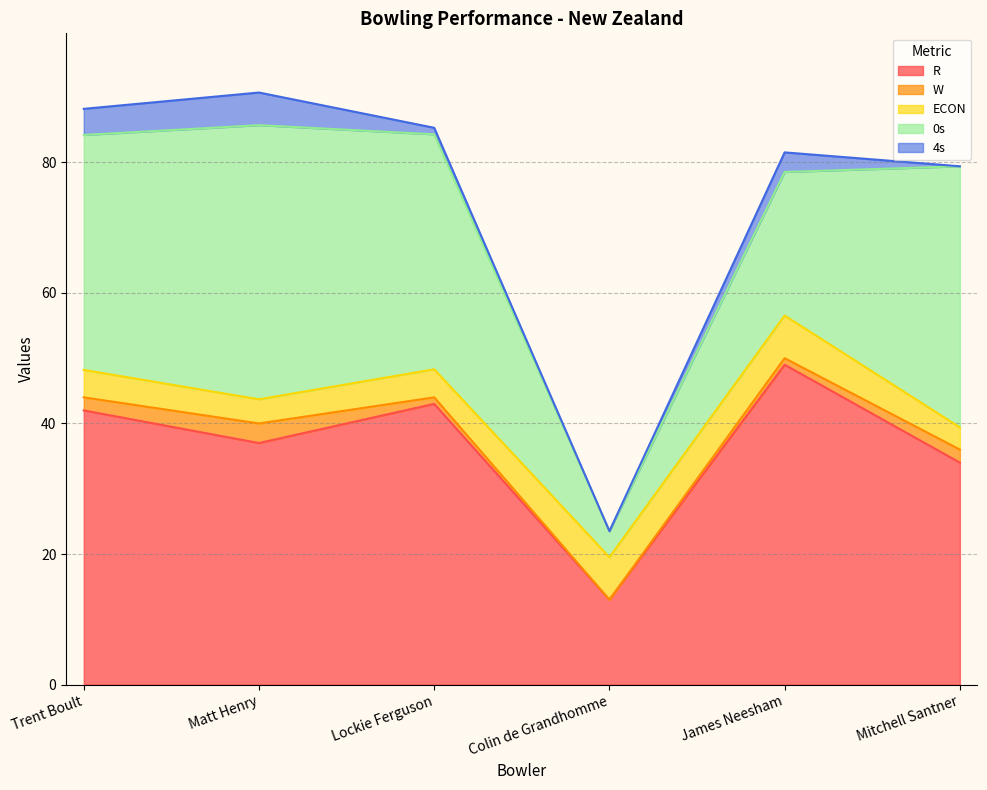

What are all the series names shown in the legend?

R, W, ECON, 0s, 4s